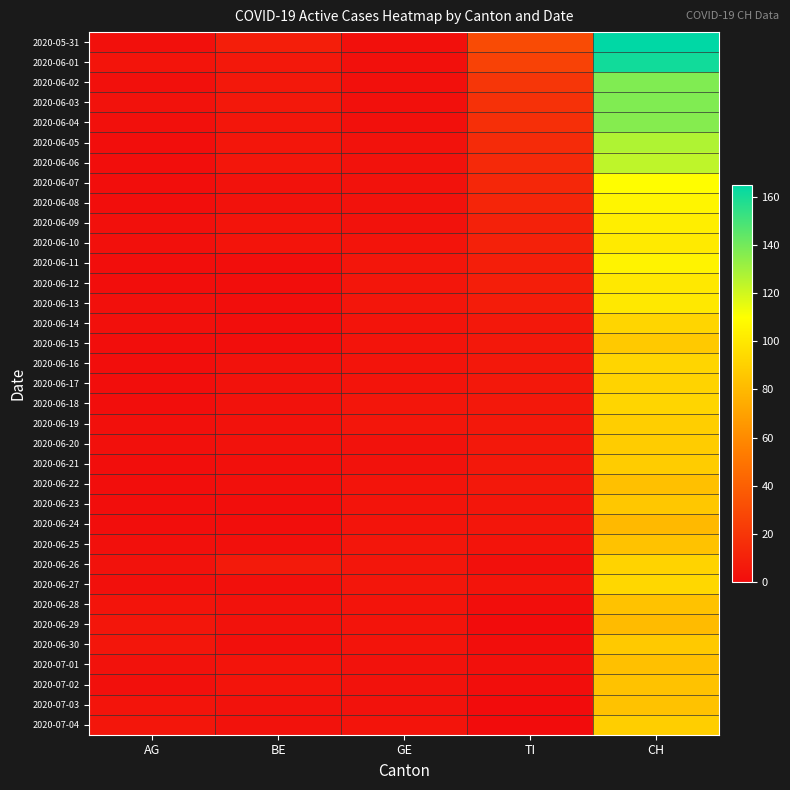

Between GE and AG, which is larger?

GE